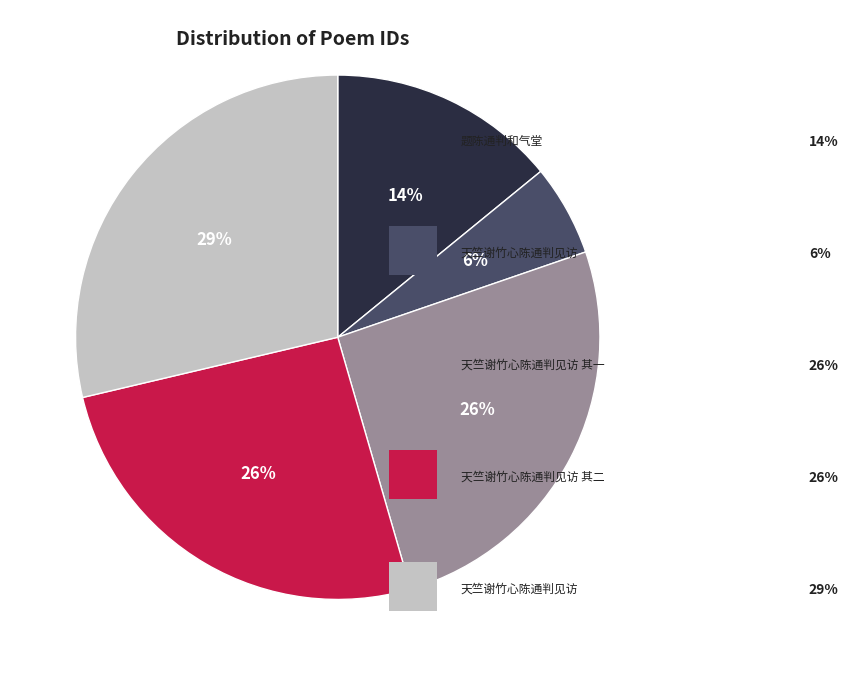

Count the number of slices in the pie.

5